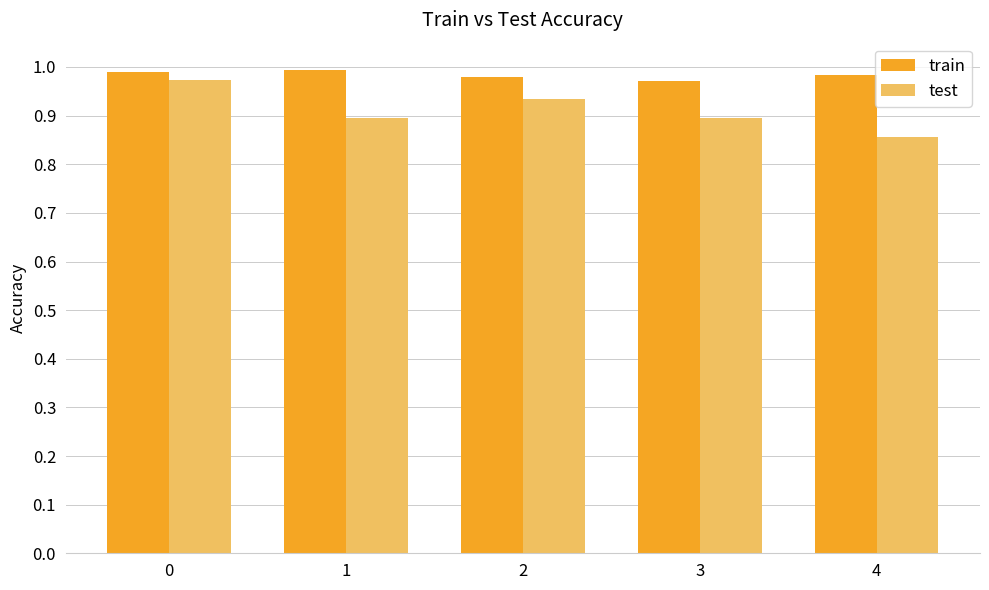

At which label is test closest to 0?

4